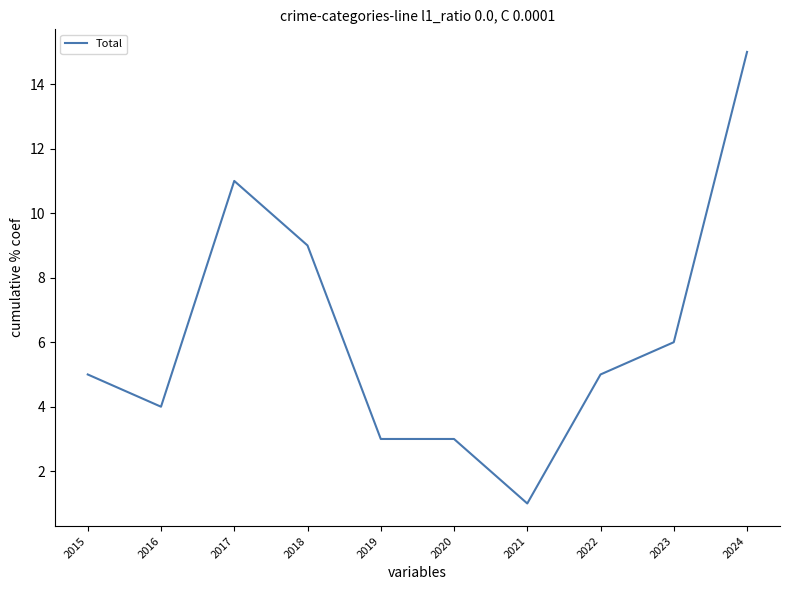

Reading left to right, extract all data points from this chart.

5	4	11	9	3	3	1	5	6	15